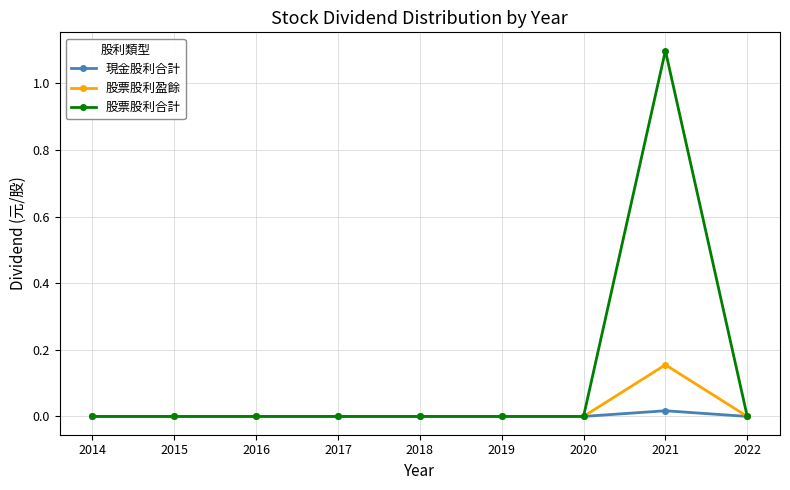

Which series has the largest range (max minus min)?

股票股利合計